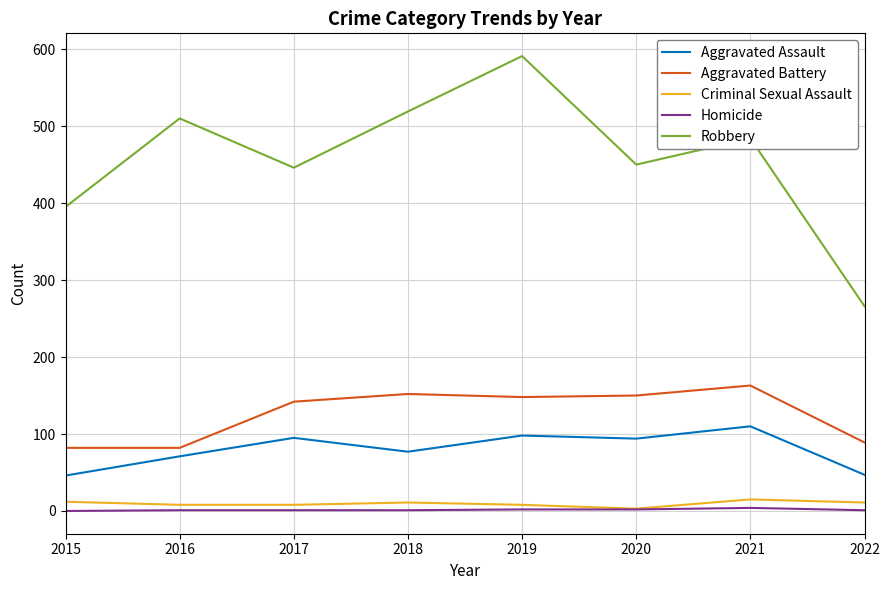

How many lines are shown in the chart?

5